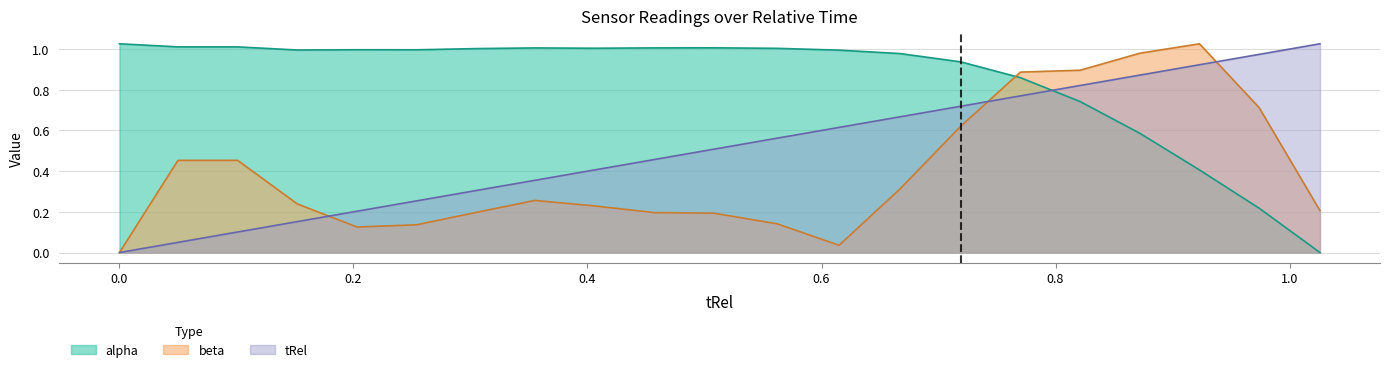

Reading left to right, list all the values displayed in this chart.

tRel: 0.0	0.1	0.1	0.2	0.2	0.3	0.3	0.4	0.4	0.5	0.5	0.6	0.6	0.7	0.7	0.8	0.8	0.9	0.9	1.0	1.0
alpha: 1.0	1.0	1.0	1.0	1.0	1.0	1.0	1.0	1.0	1.0	1.0	1.0	1.0	1.0	0.9	0.9	0.7	0.6	0.4	0.2	0.0
beta: 0.0	0.5	0.5	0.2	0.1	0.1	0.2	0.3	0.2	0.2	0.2	0.1	0.0	0.3	0.6	0.9	0.9	1.0	1.0	0.7	0.2